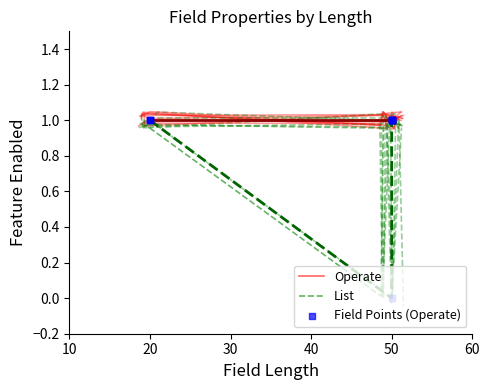

Which series has the widest spread of Y values?

List